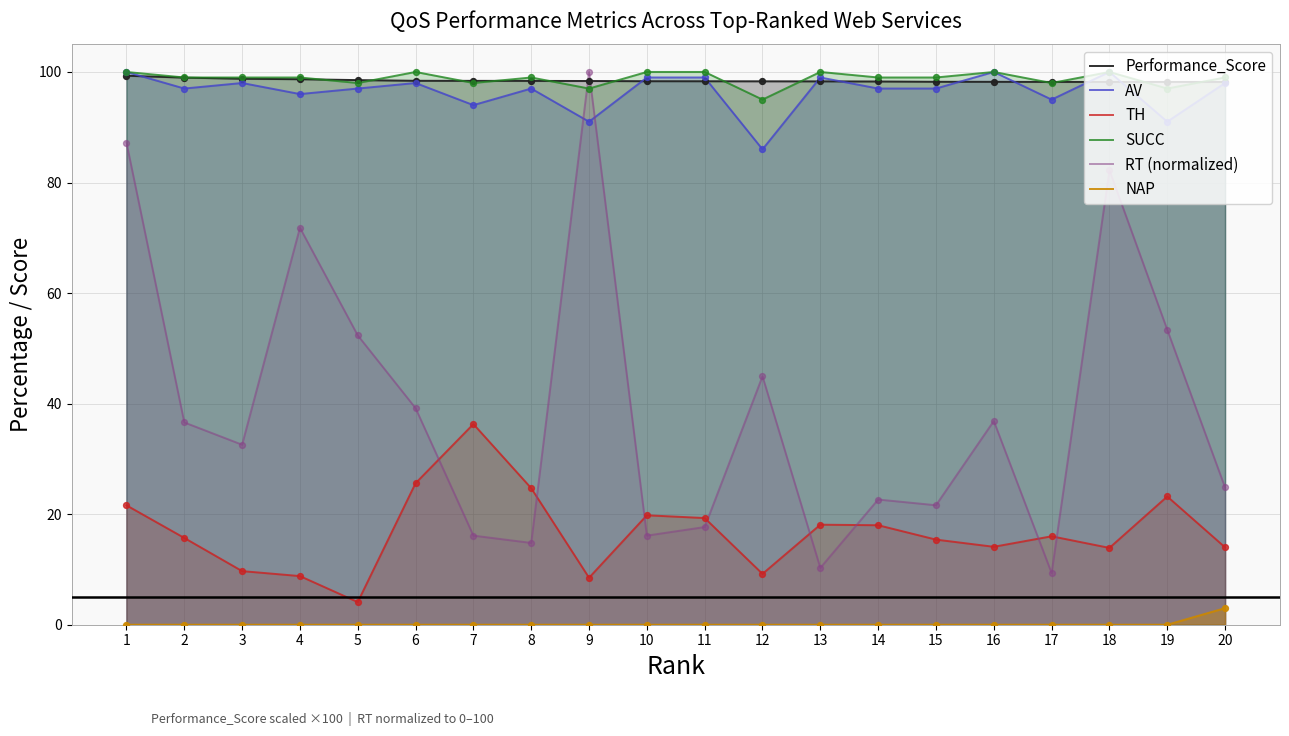

Which series has the largest total across all categories?

SUCC